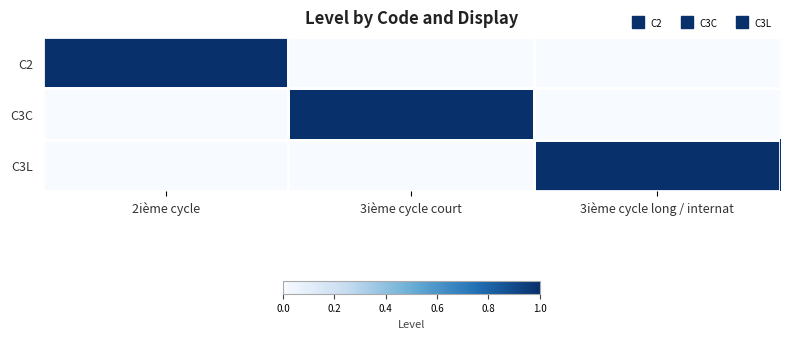

Which series has the largest total across all categories?

C2